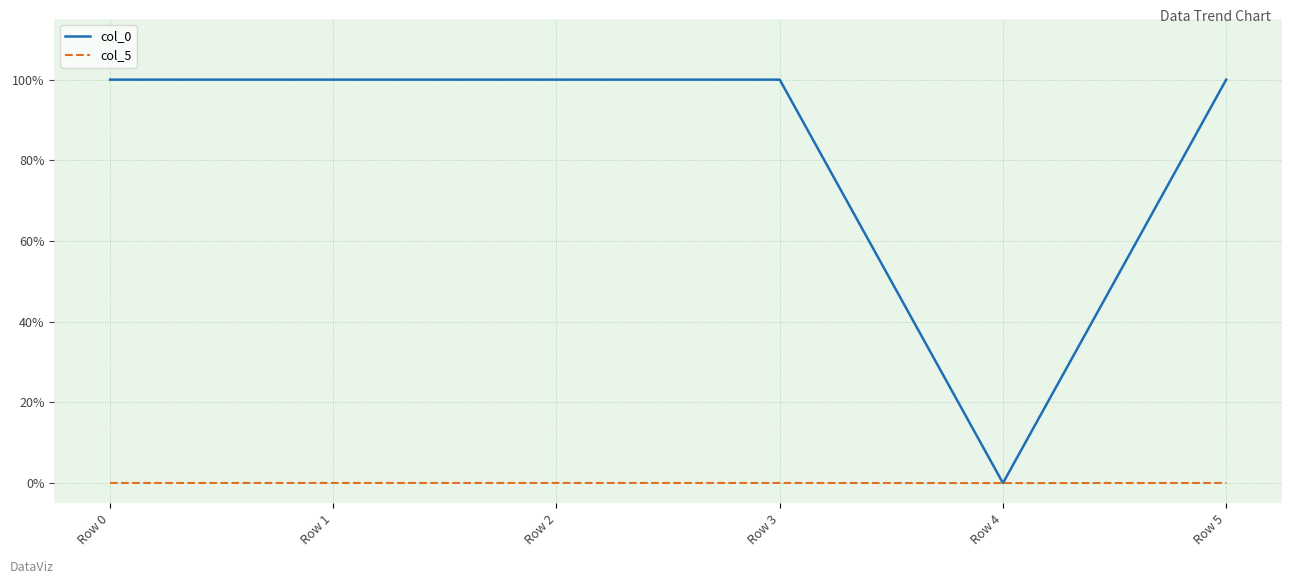

True or false: col_5 has more than 1 interior local peaks.

False